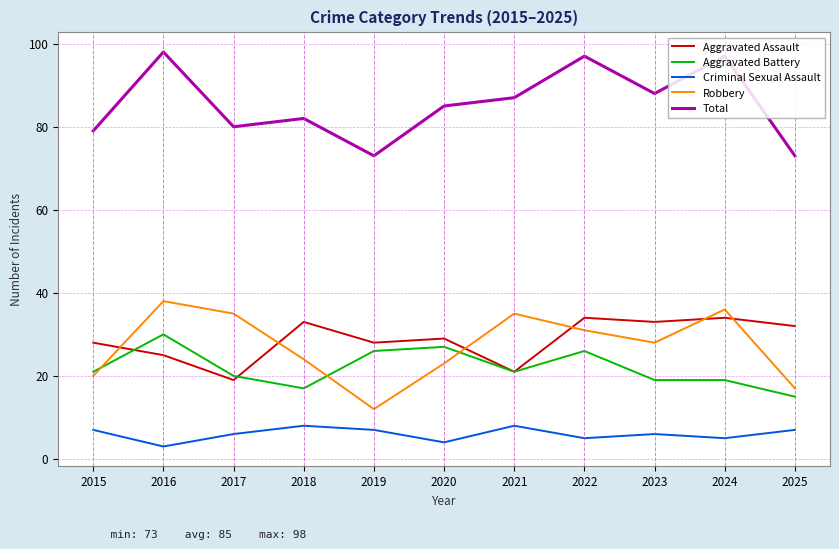

Between 2016 and 2024, which series saw the biggest shift?

Aggravated Battery